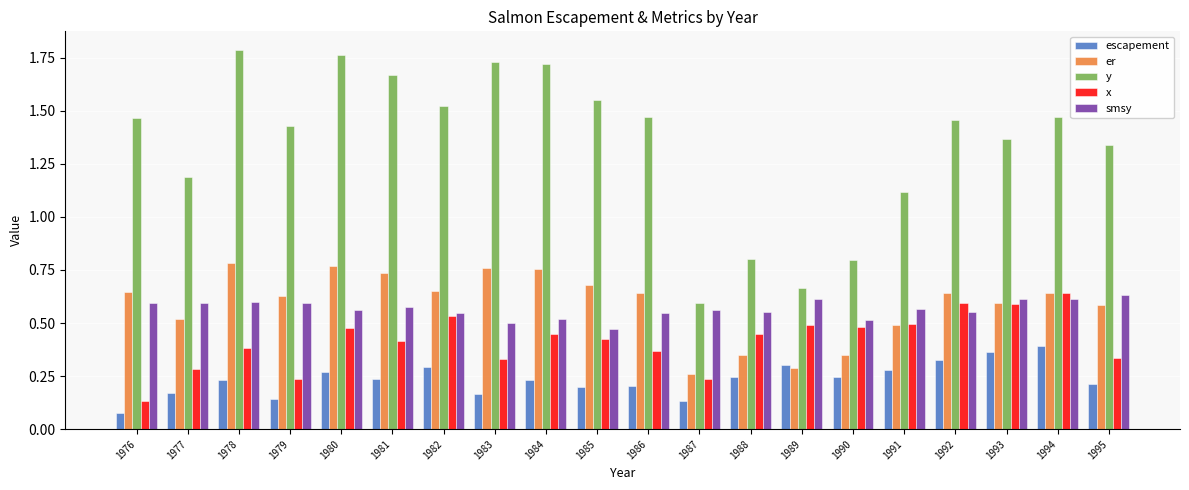

What is the sum of the x values at 1994 and 1990?

1.1